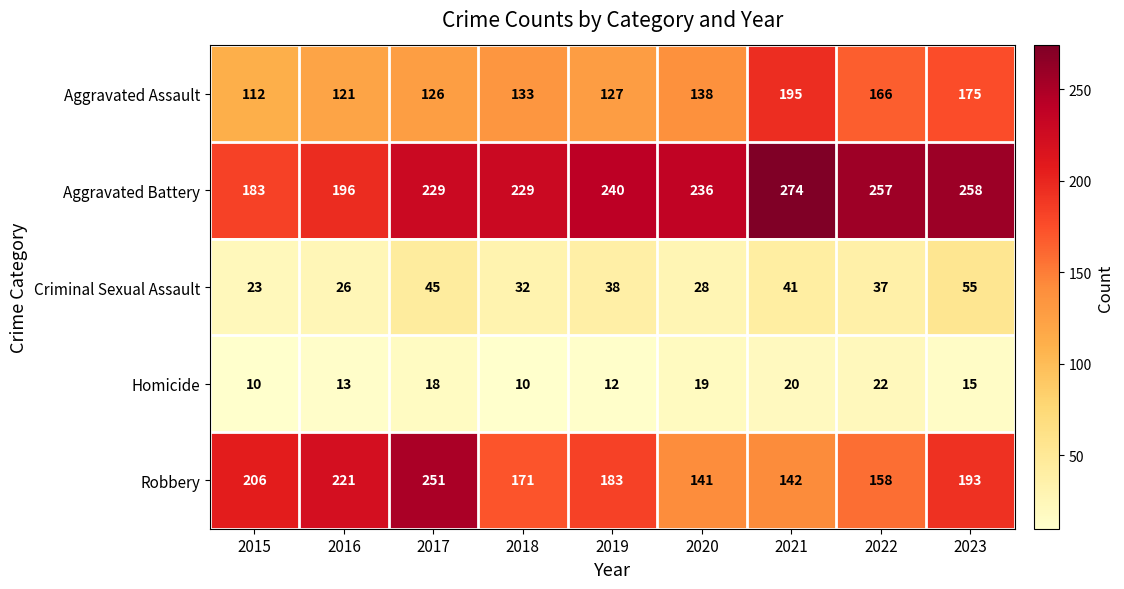

Which category has the lowest value in the Robbery series?

2020